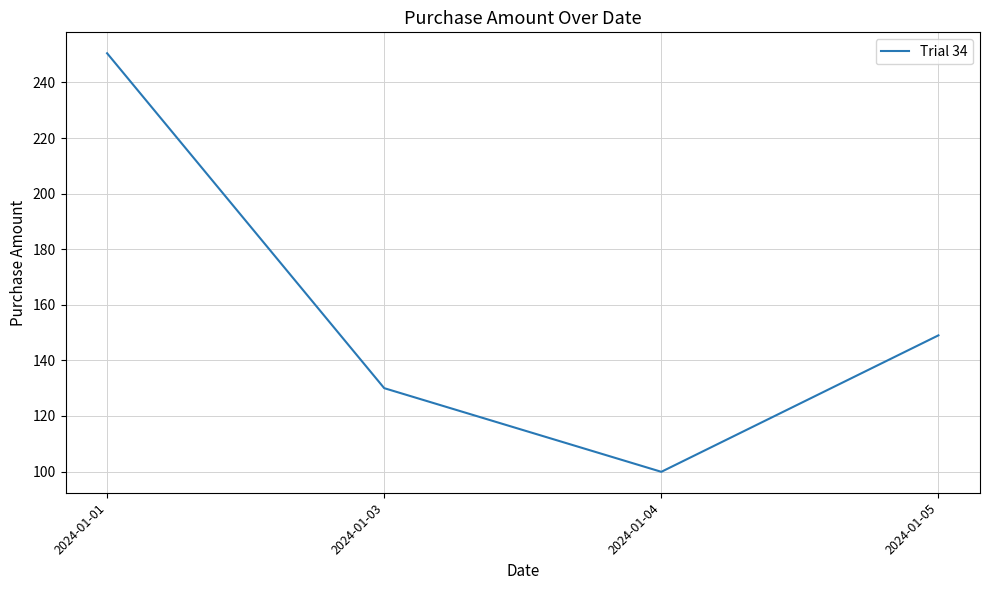

At which category does the chart reach its peak across all series?

2024-01-01